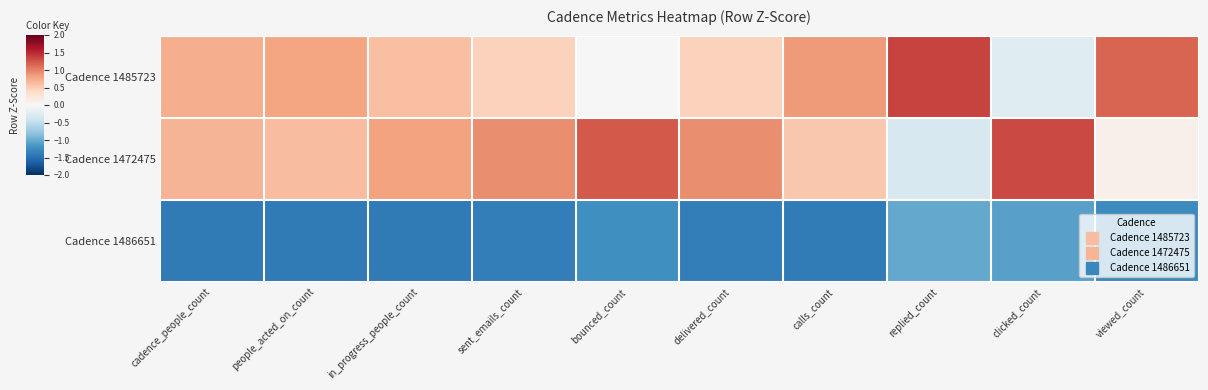

Reading left to right, what are all the values shown in this chart?

Cadence 1485723: cadence_people_count=0.7	people_acted_on_count=0.8	in_progress_people_count=0.6	sent_emails_count=0.5	bounced_count=0.0	delivered_count=0.5	calls_count=0.9	replied_count=1.4	clicked_count=-0.2	viewed_count=1.2
Cadence 1472475: cadence_people_count=0.7	people_acted_on_count=0.6	in_progress_people_count=0.8	sent_emails_count=0.9	bounced_count=1.2	delivered_count=0.9	calls_count=0.5	replied_count=-0.3	clicked_count=1.3	viewed_count=0.1
Cadence 1486651: cadence_people_count=-1.4	people_acted_on_count=-1.4	in_progress_people_count=-1.4	sent_emails_count=-1.4	bounced_count=-1.2	delivered_count=-1.4	calls_count=-1.4	replied_count=-1.0	clicked_count=-1.1	viewed_count=-1.3